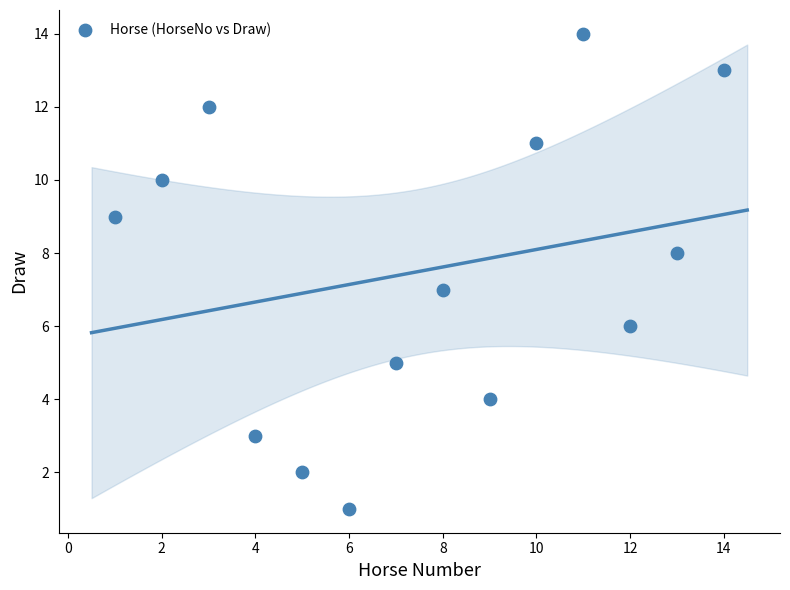

What is the range of Y values (max minus min)?

13